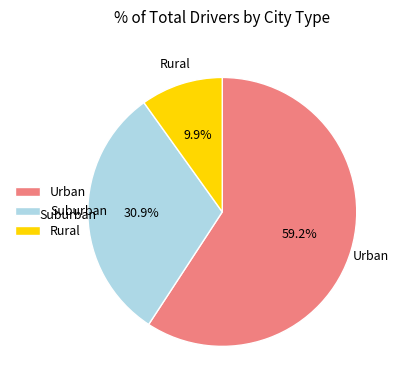

Which slice is the smallest?

Rural